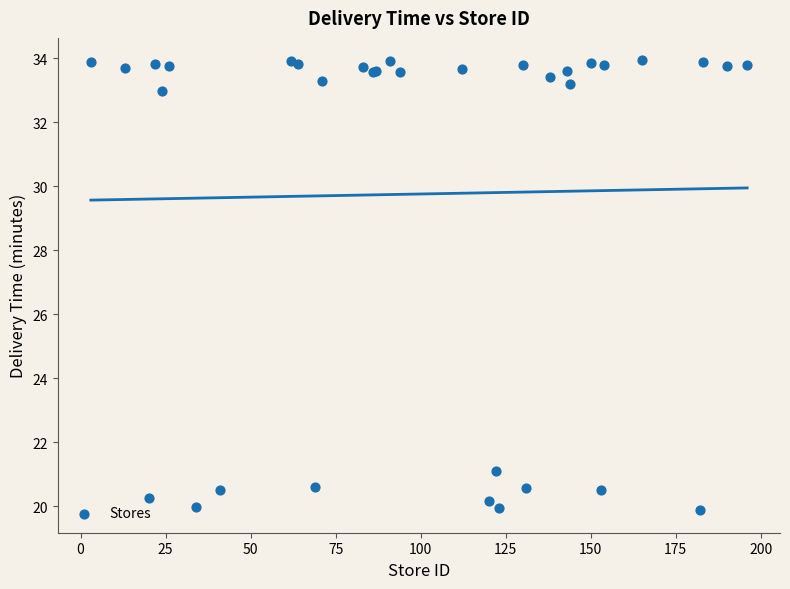

What Y value in the scatter plot is closest to 26?

21.1